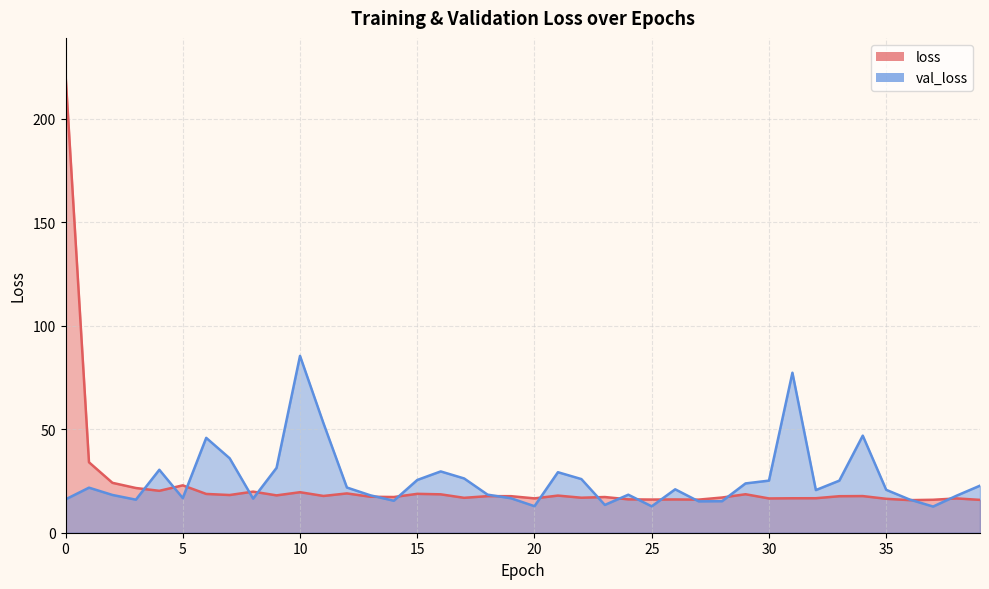

Which category has the lowest value in the loss series?

36